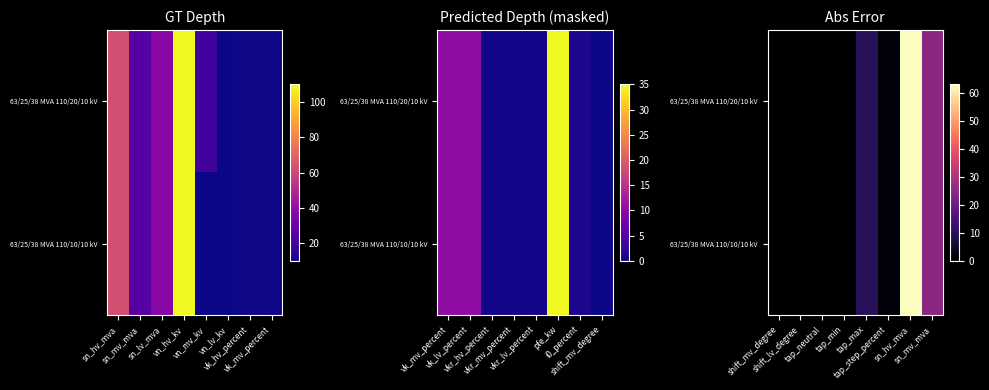

Is the value of 63/25/38 MVA 110/10/10 kV at tap_min greater than the value of 63/25/38 MVA 110/20/10 kV at tap_min?

No